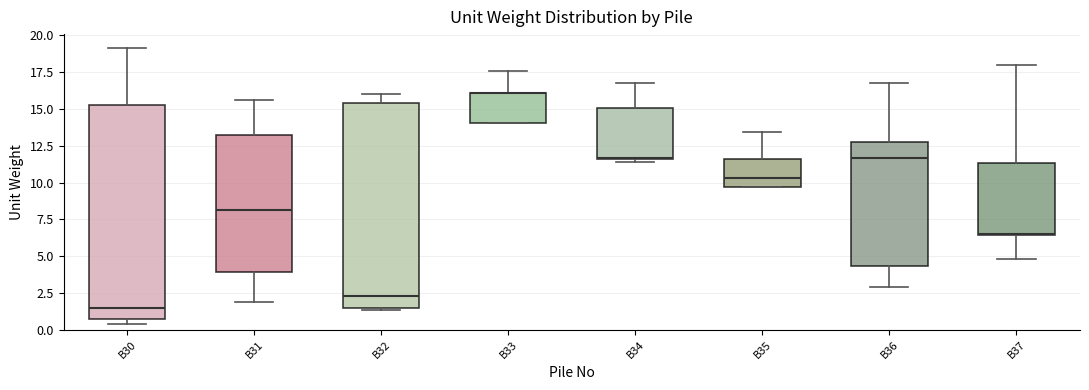

Reading left to right, transcribe this box plot: for each box, give where its median line is, the range the box spans, and where its two whiskers end, as read against the y-axis. The values are not printed on the chart, so give them approximately, as read against the axis.

B30: median 1.5, box 1.0 to 15.0, whiskers 0.5 to 19.0
B31: median 8.0, box 4.0 to 13.5, whiskers 2.0 to 15.5
B32: median 2.5, box 1.5 to 15.5, whiskers 1.5 (just below the box's lower edge) to 16.0
B33: median 16.0 (drawn on the box's upper edge), box 14.0 to 16.0, whiskers 14.0 to 17.5
B34: median 11.5, box 11.5 to 15.0, whiskers 11.5 (just below the box's lower edge) to 17.0
B35: median 10.5, box 9.5 to 11.5, whiskers 9.5 to 13.5
B36: median 11.5, box 4.5 to 12.5, whiskers 3.0 to 17.0
B37: median 6.5 (drawn on the box's lower edge), box 6.5 to 11.5, whiskers 5.0 to 18.0